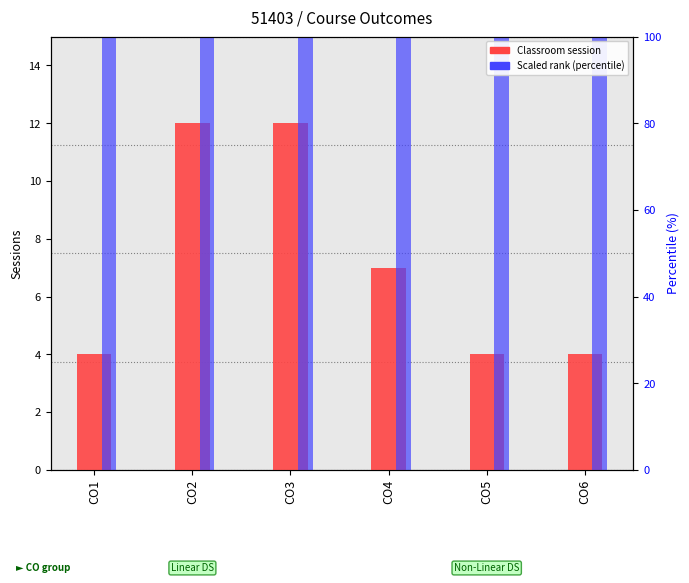

At which category is the sum across all series the highest?

CO2